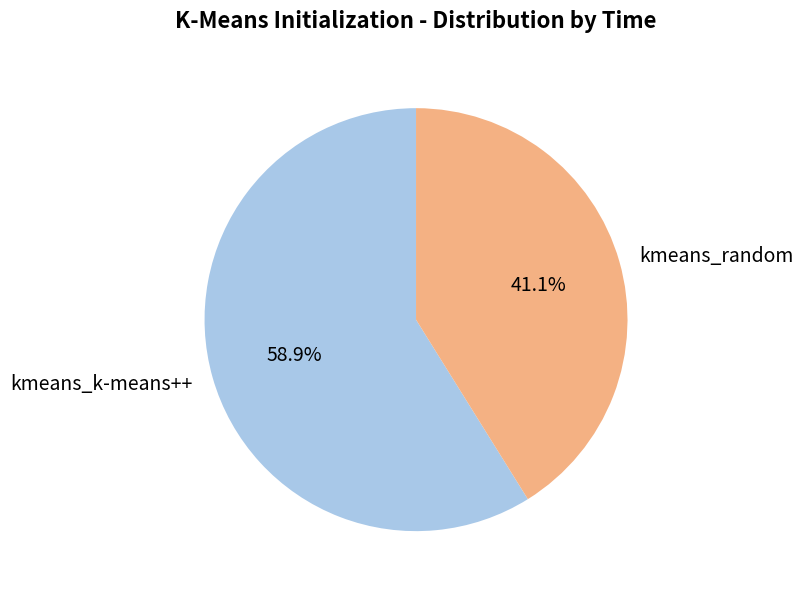

True or false: kmeans_k-means++ accounts for 65% of the total.

False